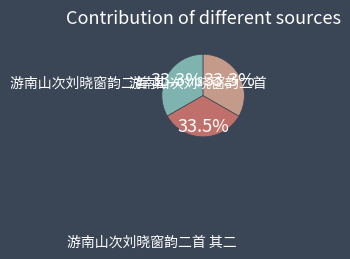

Is there any slice that represents more than half of the pie?

No